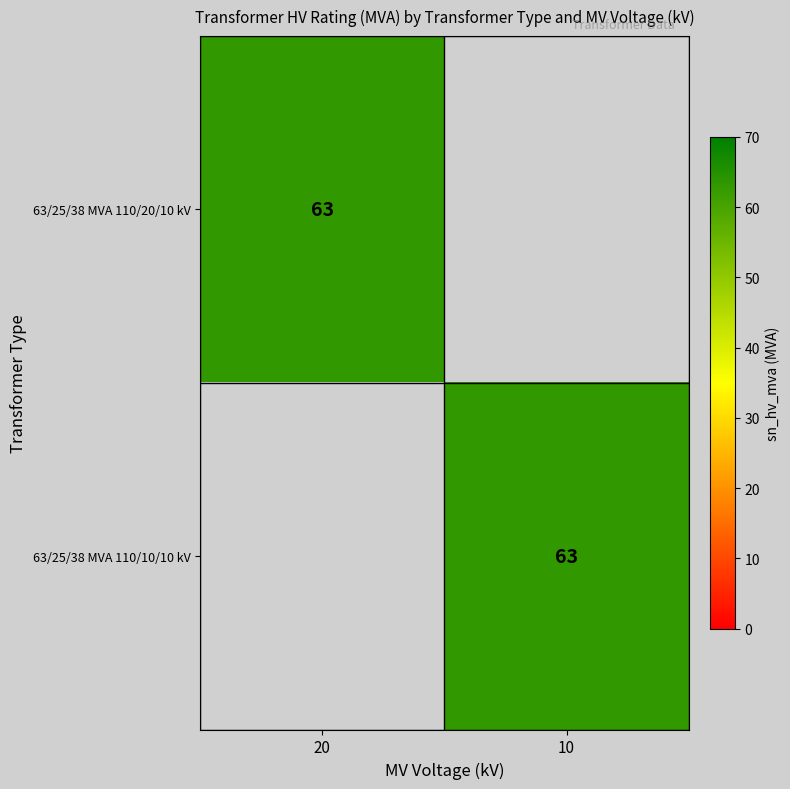

Between 10 and 20, which is larger?

20